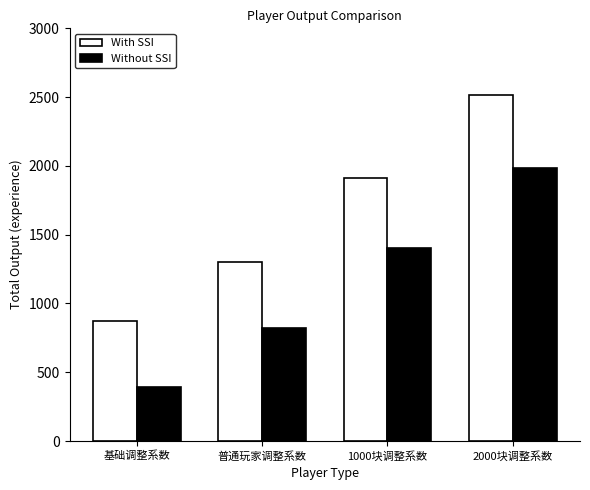

What is the difference between the With SSI values at 普通玩家调整系数 and 基础调整系数?

435